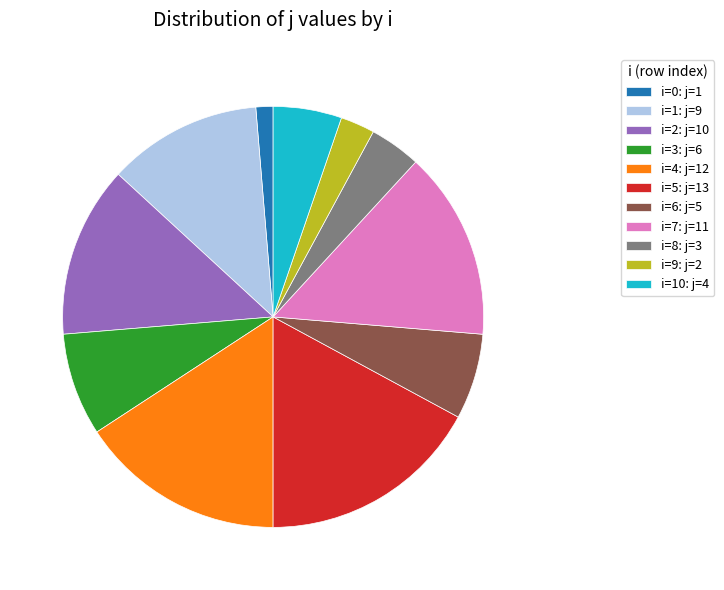

How many slices are in this pie chart?

11